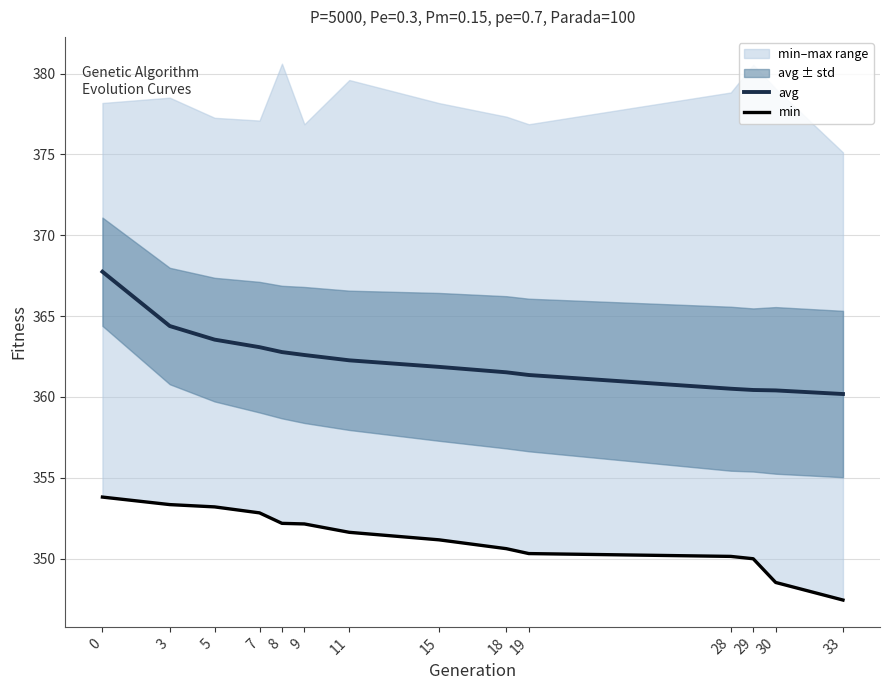

True or false: min and avg cross at least once.

False